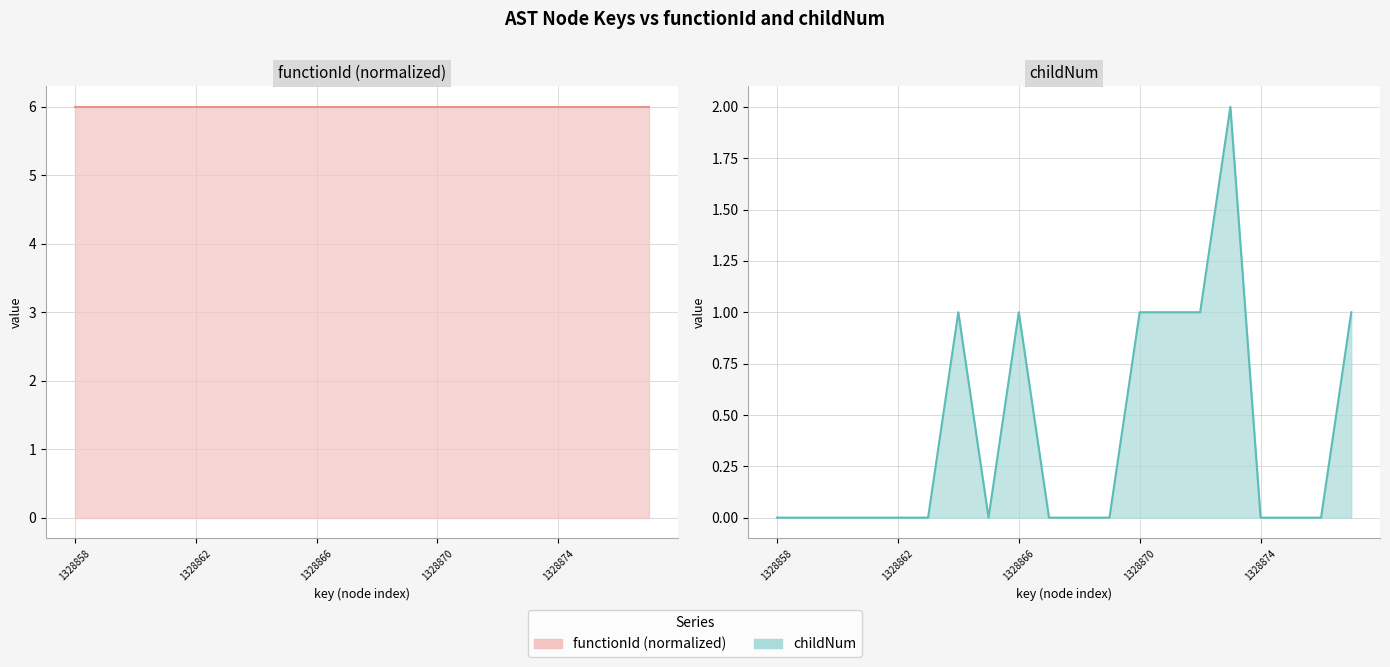

True or false: childNum line and functionId (normalized) line cross at least once.

False